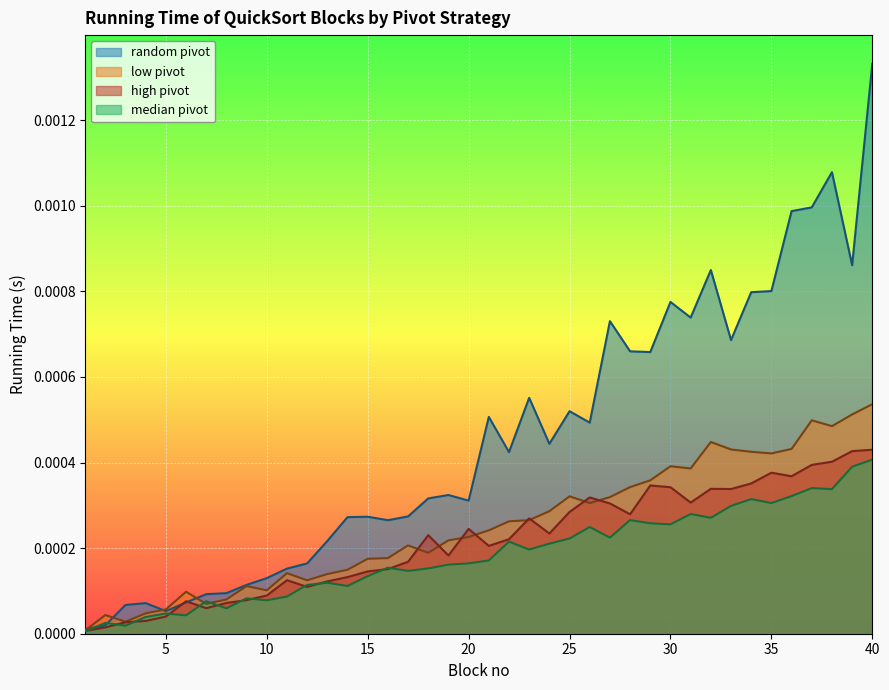

Rank the series at 33 from lowest to highest value.

median pivot, high pivot, low pivot, random pivot